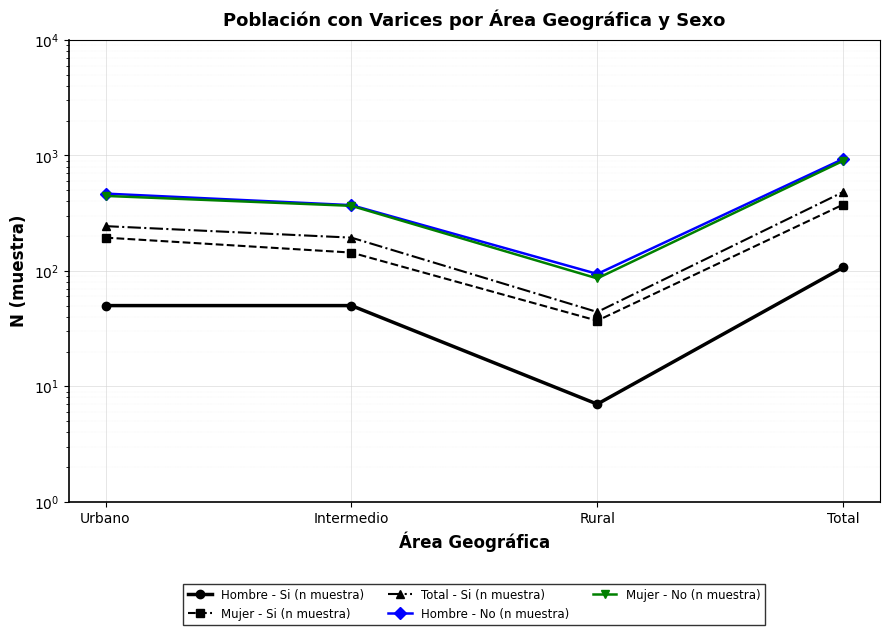

What are all the series names shown in the legend?

Hombre - Si (n muestra), Mujer - Si (n muestra), Total - Si (n muestra), Hombre - No (n muestra), Mujer - No (n muestra)